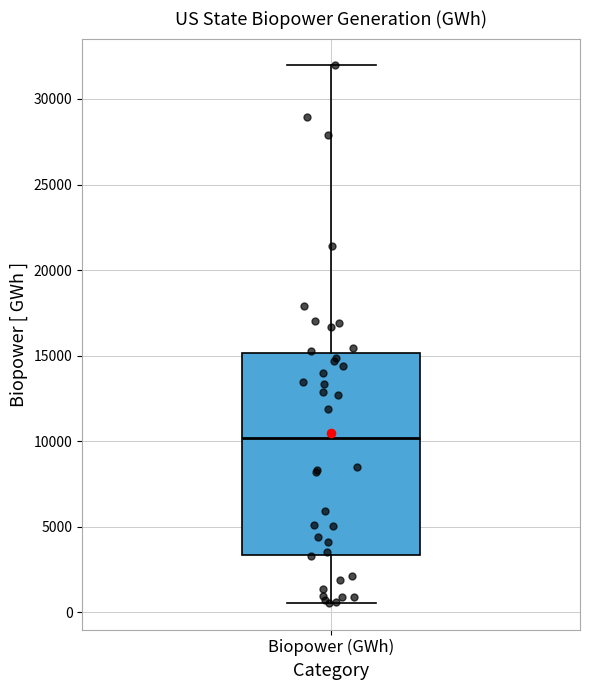

Where does the upper whisker of the box for Biopower (GWh) end on the y-axis? The values are not printed on the chart, so give them approximately, as read against the axis.

32000